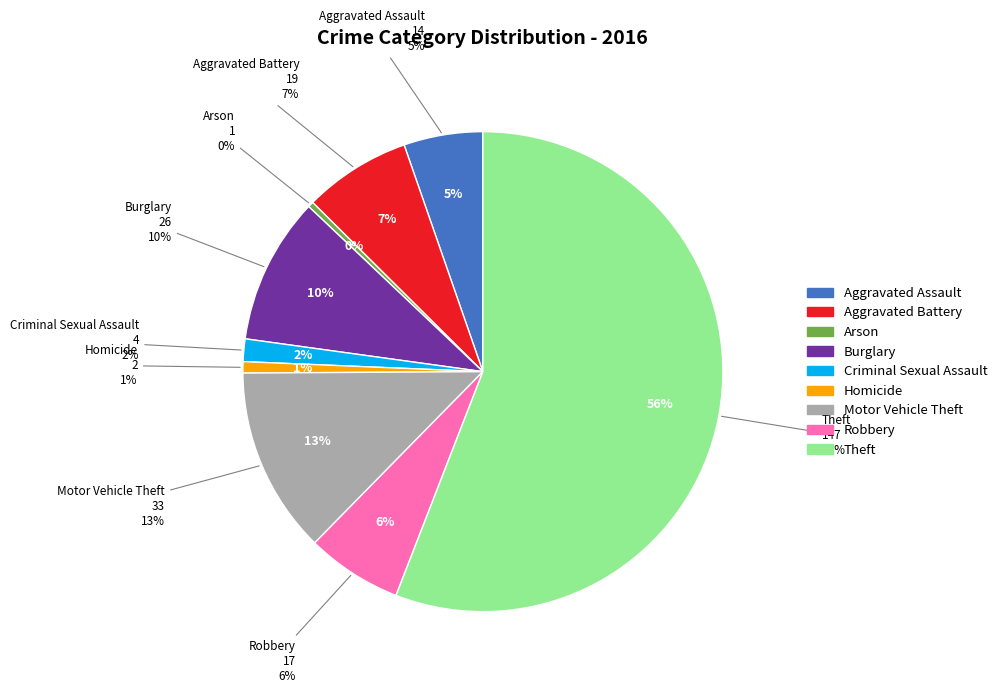

What is the largest slice in the pie chart?

Theft